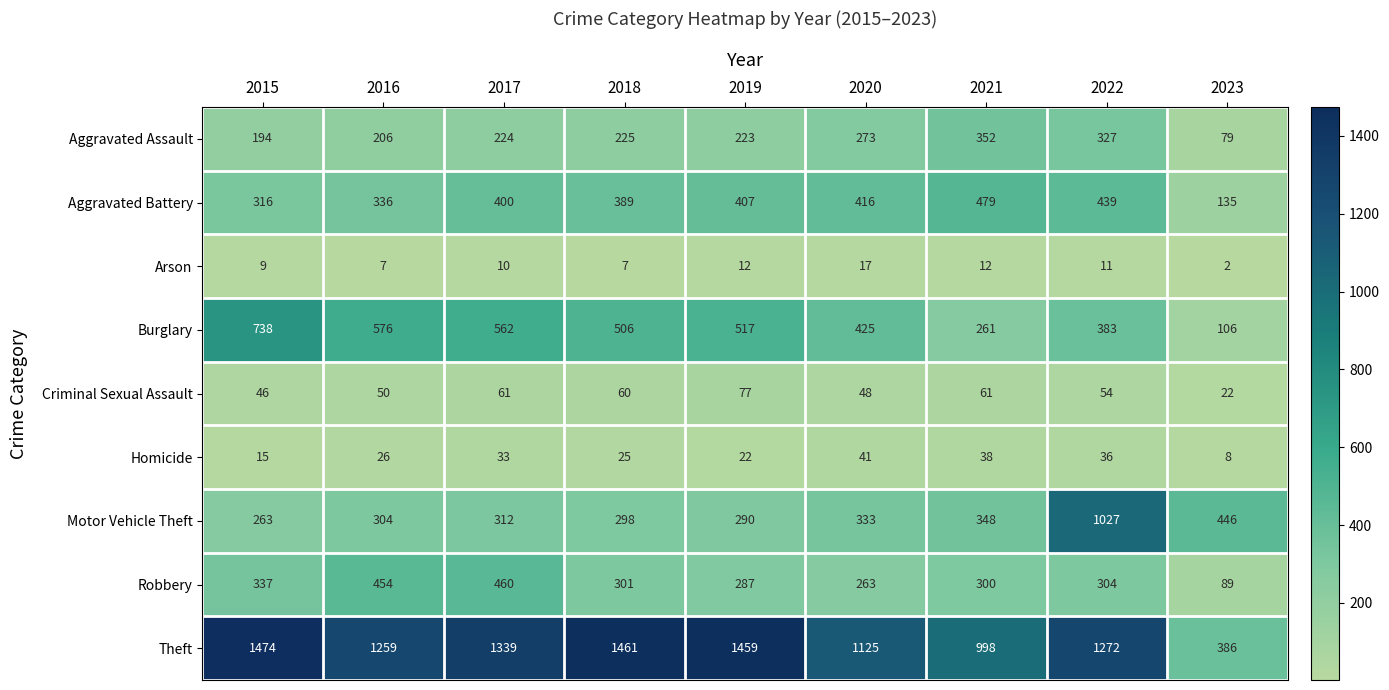

At which category is the sum across all series the highest?

2022